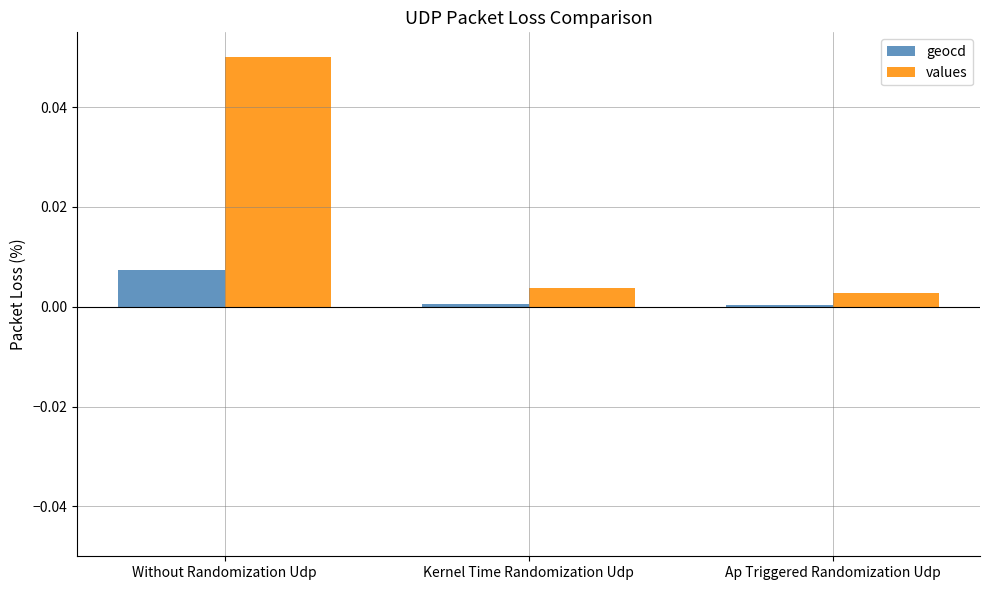

Rank the series by their maximum value, from lowest to highest.

geocd, values